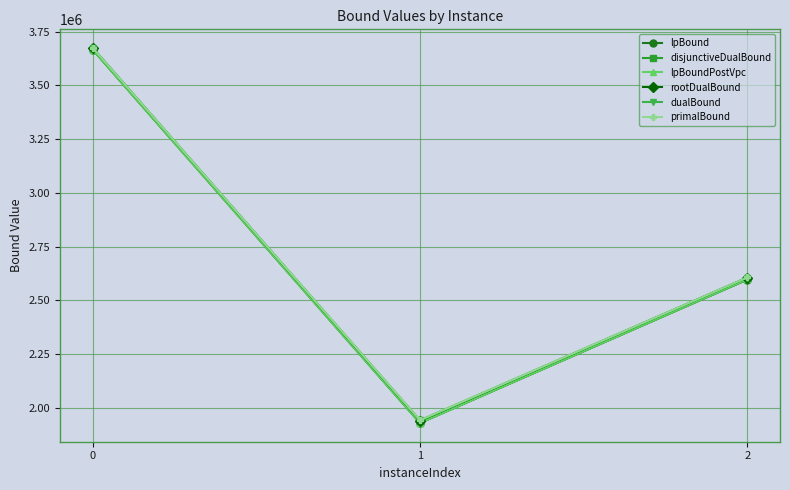

Is this an area chart (filled region under the line)?

No